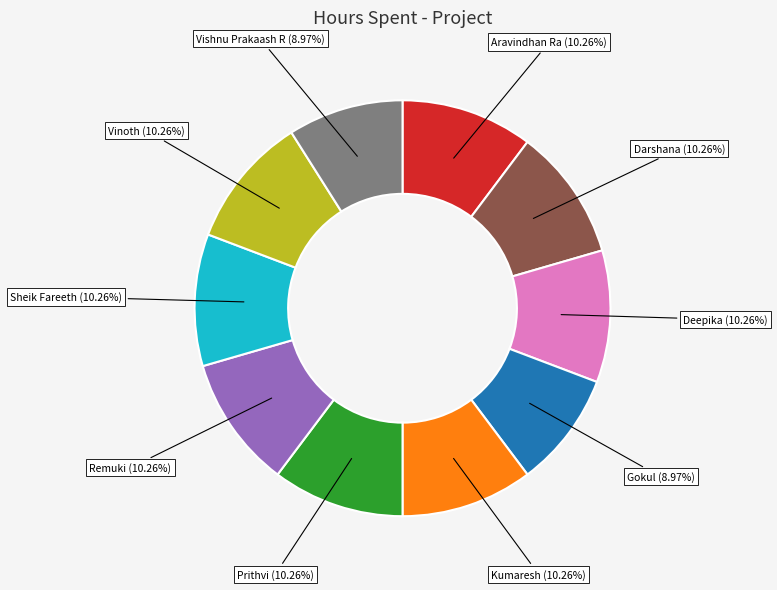

How many segments does this pie chart have?

10